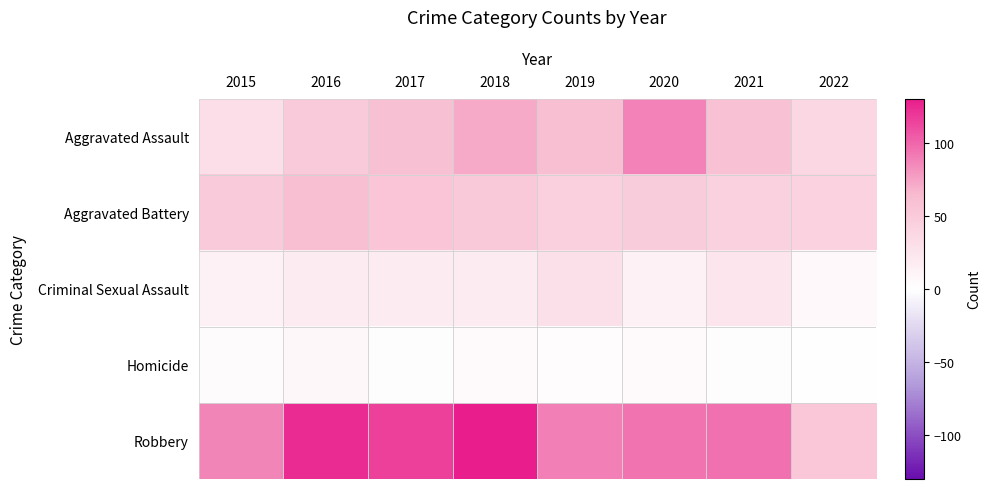

At 2019, list the series in order from smallest to largest.

Homicide, Criminal Sexual Assault, Aggravated Battery, Aggravated Assault, Robbery